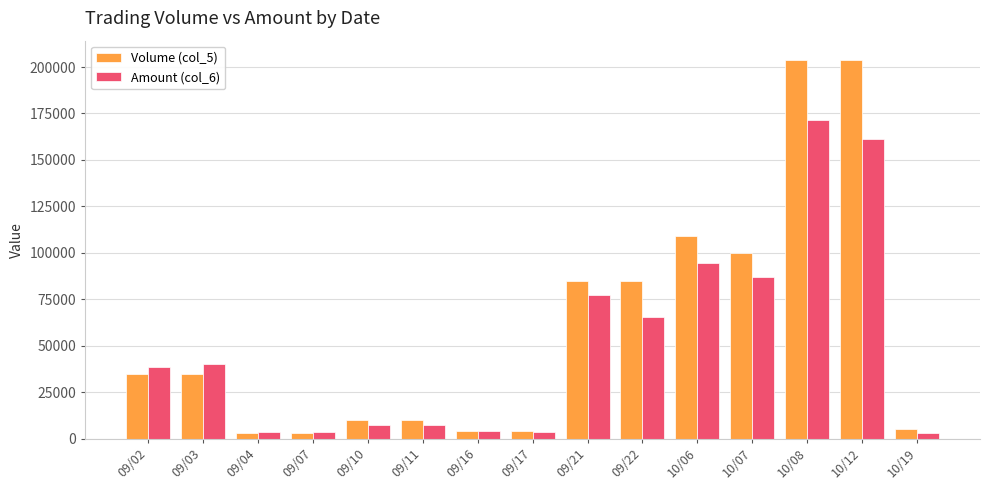

How many values in the Volume (col_5) series are below 35000?

7